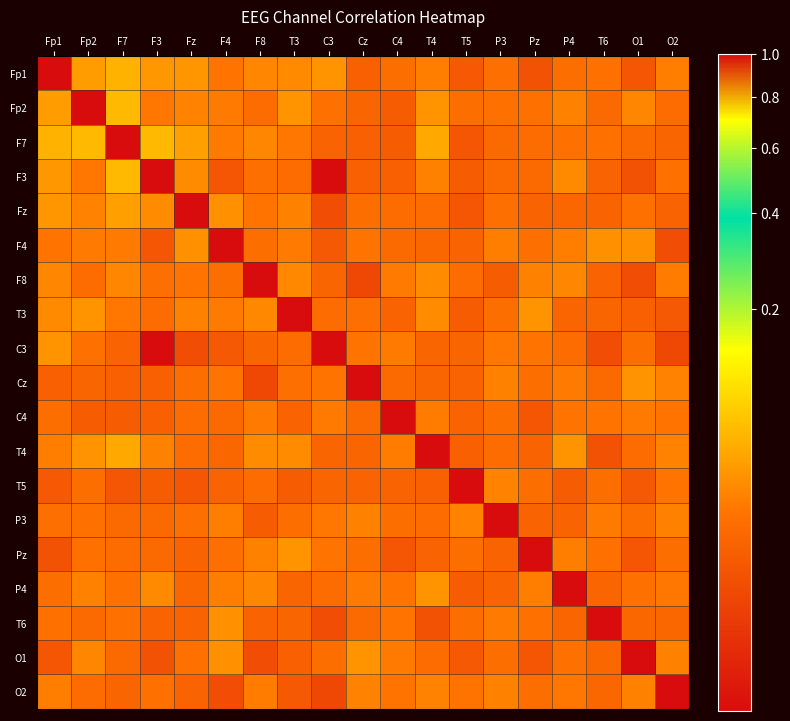

How many data points does each series have?

19